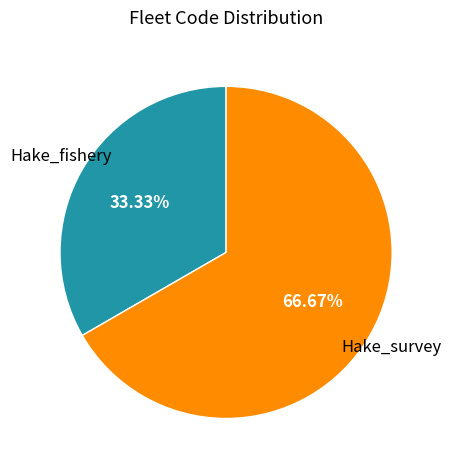

Is there any slice that represents more than half of the pie?

Yes